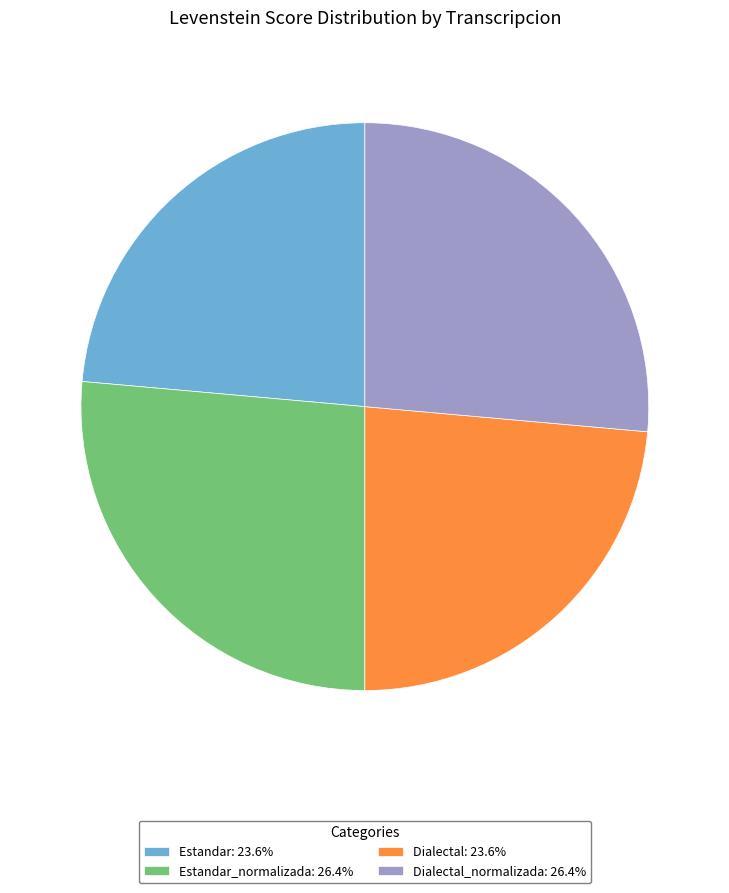

Is there a majority slice in this chart?

No